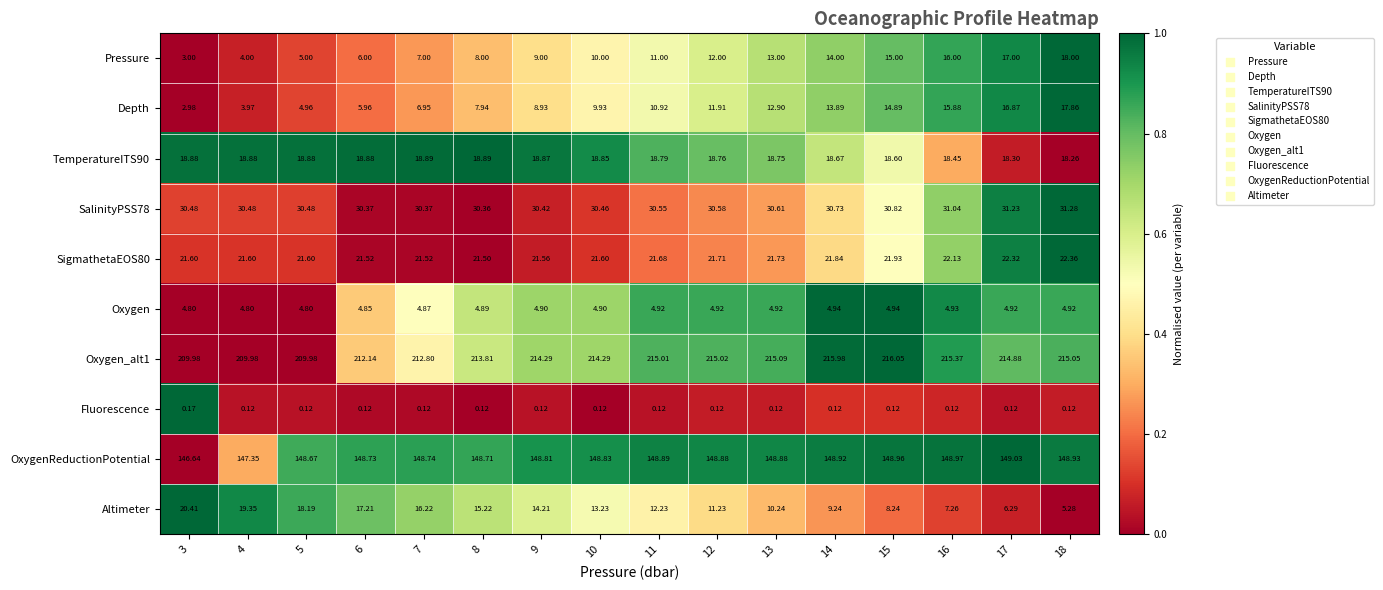

How many series are shown in this chart?

10